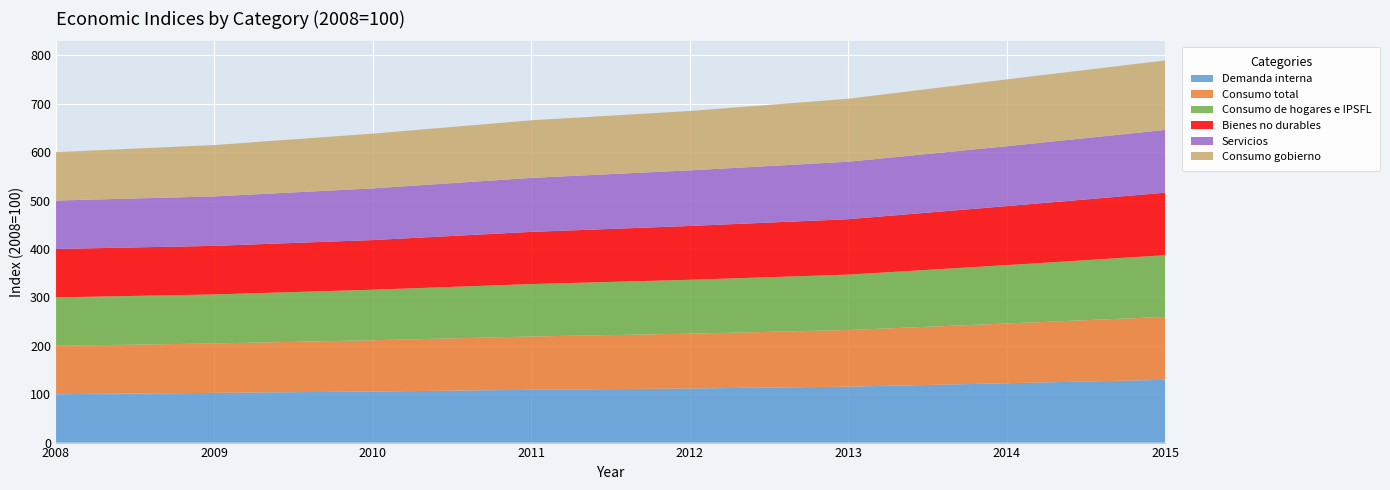

Reading left to right, what are all the values shown in this chart?

Demanda interna: 2008=100.0	2009=102.7	2010=105.5	2011=109.1	2012=111.8	2013=115.5	2014=122.6	2015=129.7
Consumo total: 2008=100.0	2009=102.1	2010=105.9	2011=110.1	2012=113.2	2013=117.0	2014=123.4	2015=130.0
Consumo de hogares e IPSFL: 2008=100.0	2009=101.3	2010=104.4	2011=108.3	2012=111.3	2013=114.5	2014=120.6	2015=127.4
Bienes no durables: 2008=100.0	2009=100.3	2010=102.6	2011=107.8	2012=111.2	2013=114.5	2014=121.9	2015=129.1
Servicios: 2008=100.0	2009=102.2	2010=106.7	2011=111.5	2012=114.9	2013=118.7	2014=123.7	2015=129.7
Consumo gobierno: 2008=100.0	2009=106.1	2010=113.2	2011=119.0	2012=122.6	2013=130.1	2014=138.1	2015=143.5